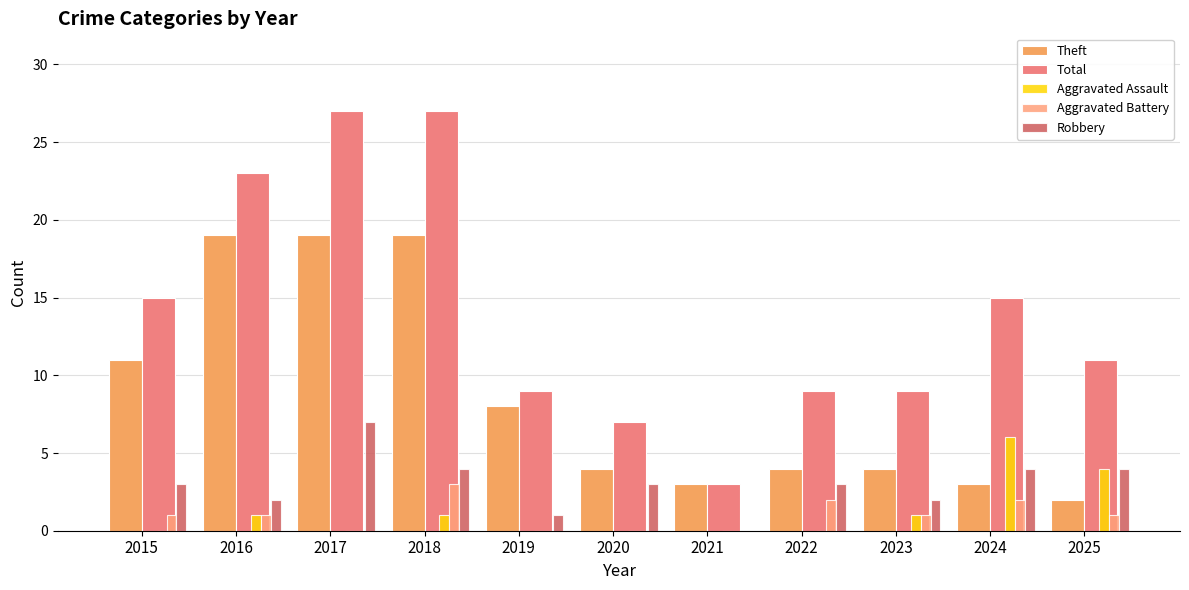

What is the greatest value displayed?

27